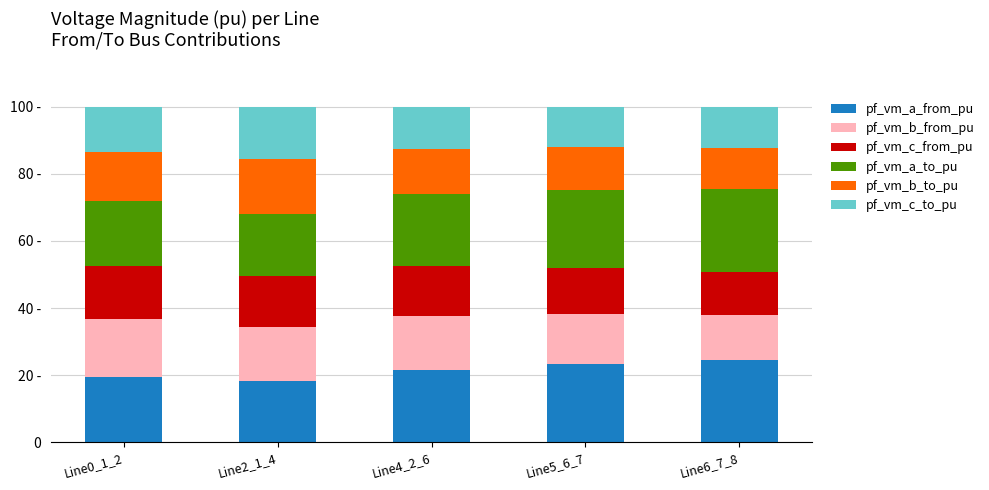

Are the bars horizontal?

No